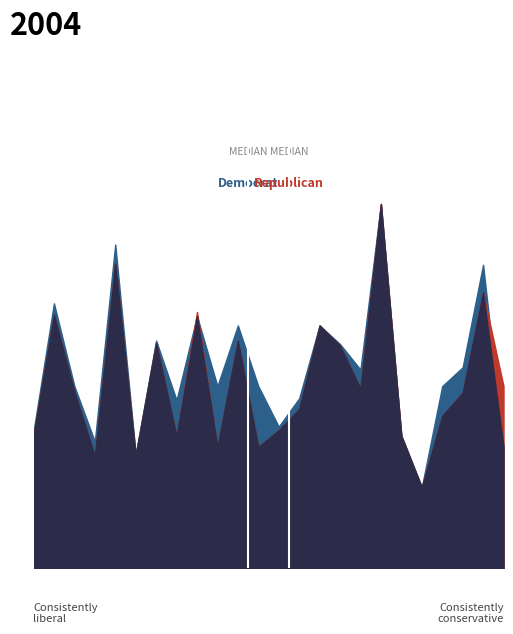

How many accuracy values are between 0 and 1?

24